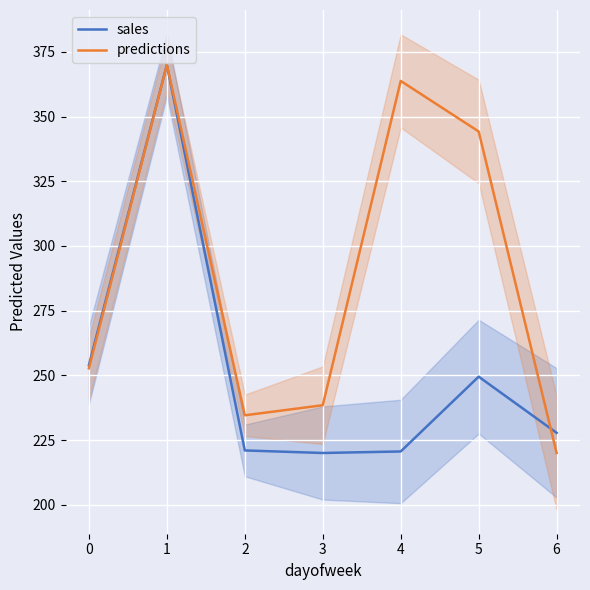

What is the sum of all sales values?

1762.8